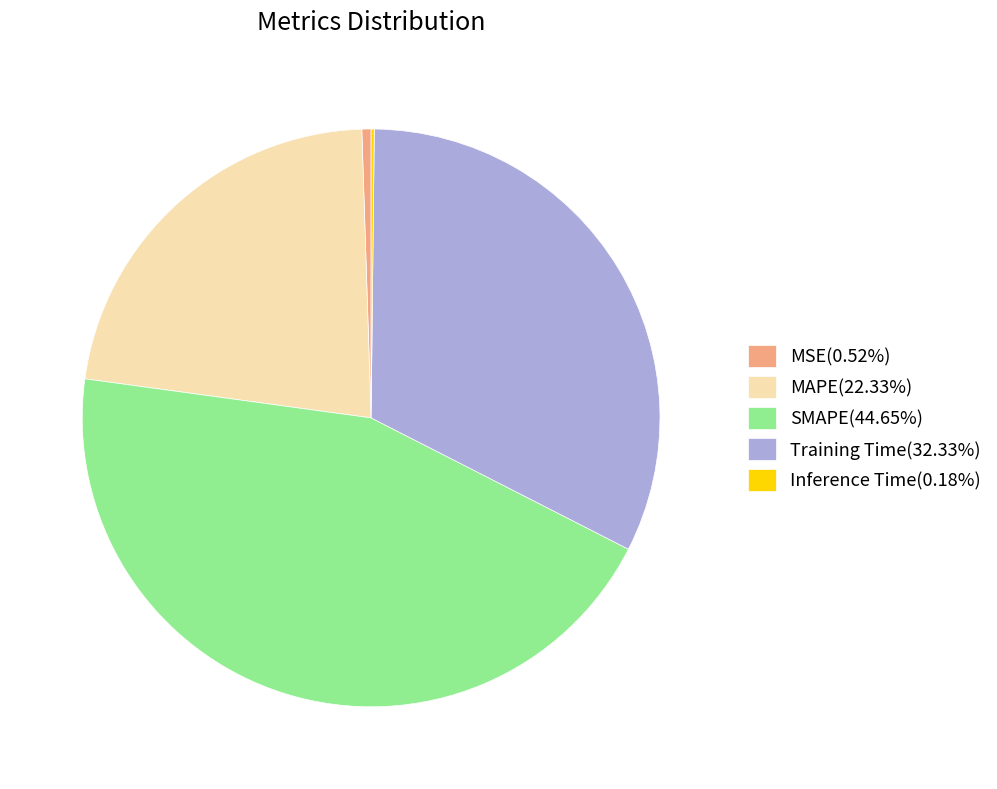

Is there a majority slice in this chart?

No